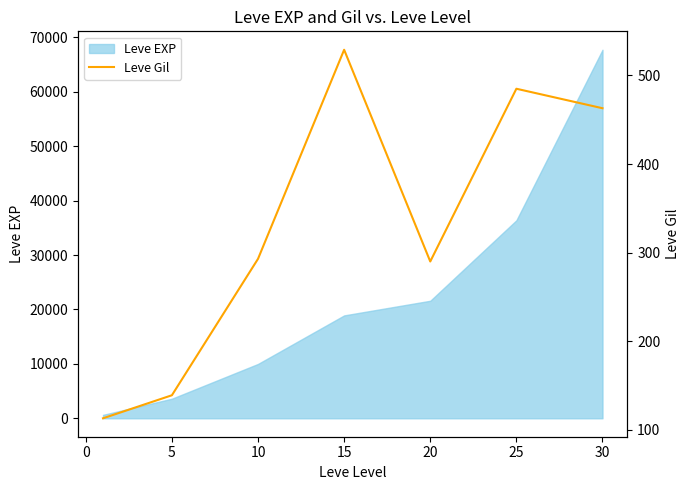

Reading left to right, list all the values displayed in this chart.

113	139	293	529	290	485	463